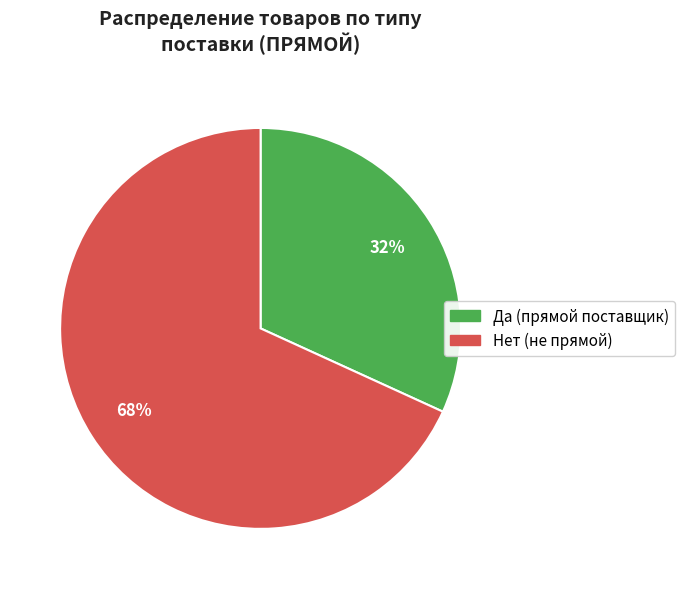

Combined, do Да and Нет account for over 50%?

Yes